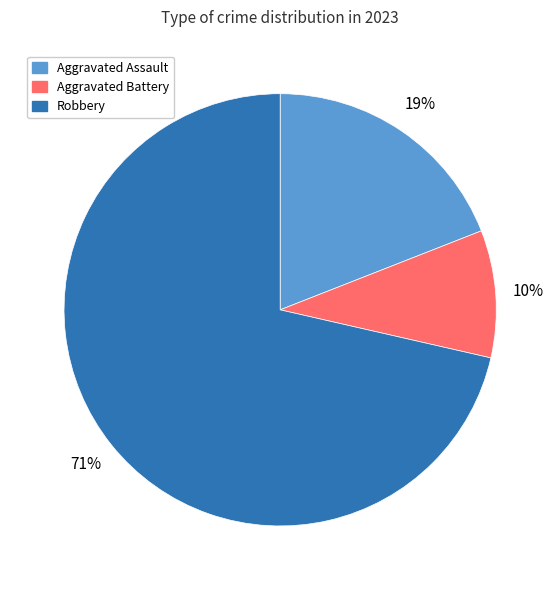

Which slice is the largest?

Robbery